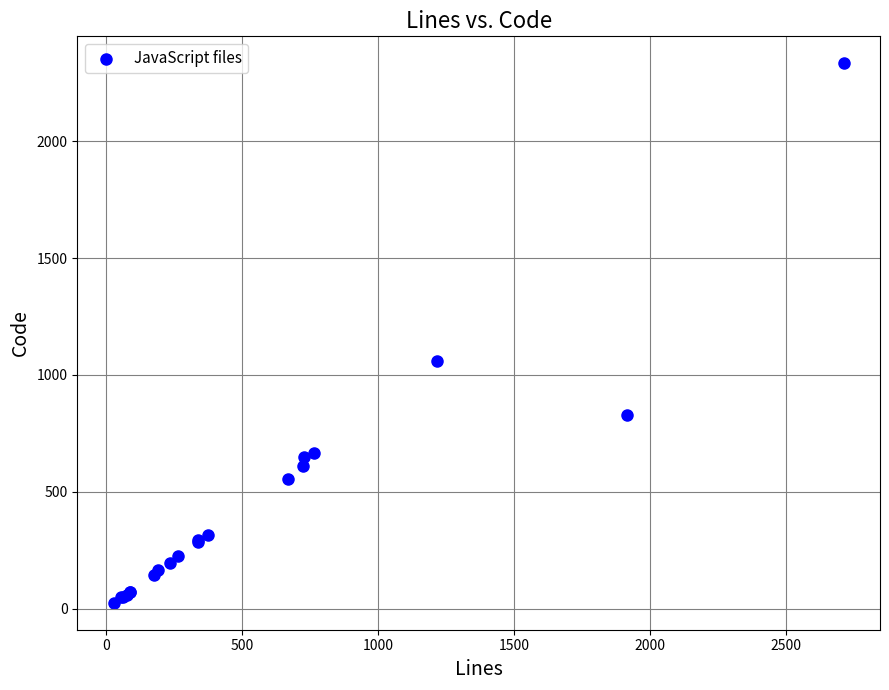

What Y value in the scatter plot is closest to 1179?

1059